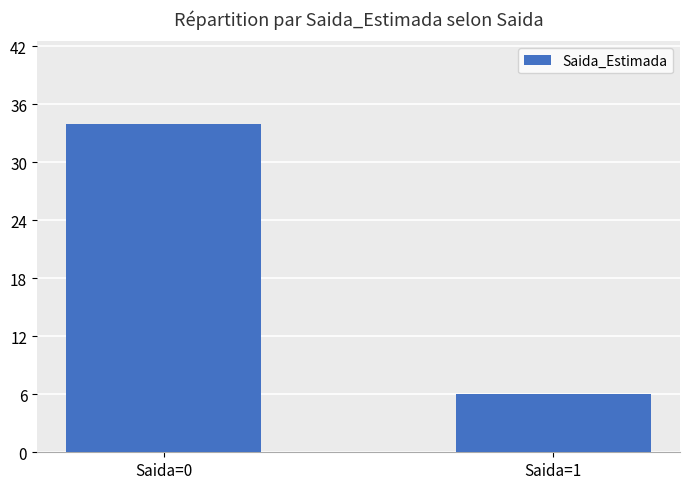

What is the ratio of the value at Saida=0 to the value at Saida=1?

5.7